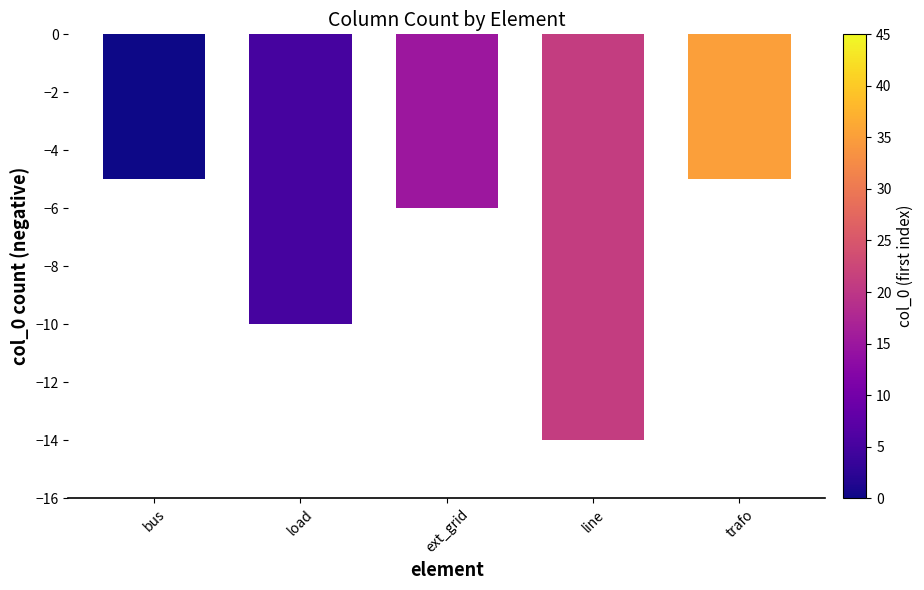

Does the chart contain any negative values?

Yes